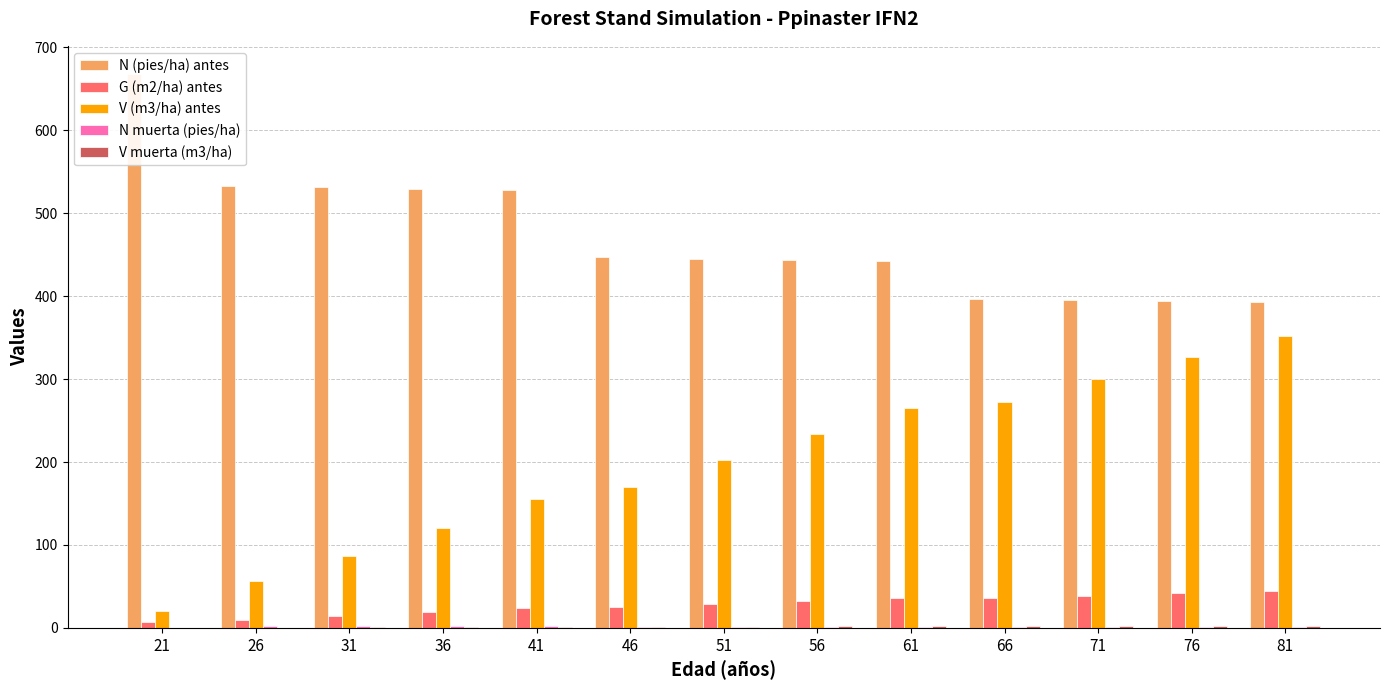

What are all the series names shown in the legend?

N (pies/ha) antes, G (m2/ha) antes, V (m3/ha) antes, N muerta (pies/ha), V muerta (m3/ha)